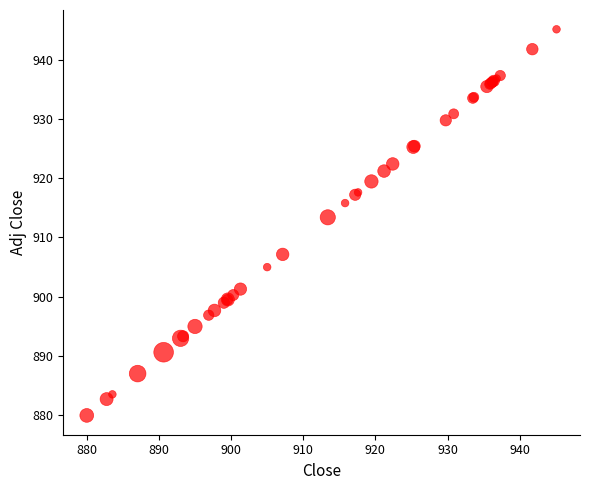

What Y value in the scatter plot is closest to 912?

913.4